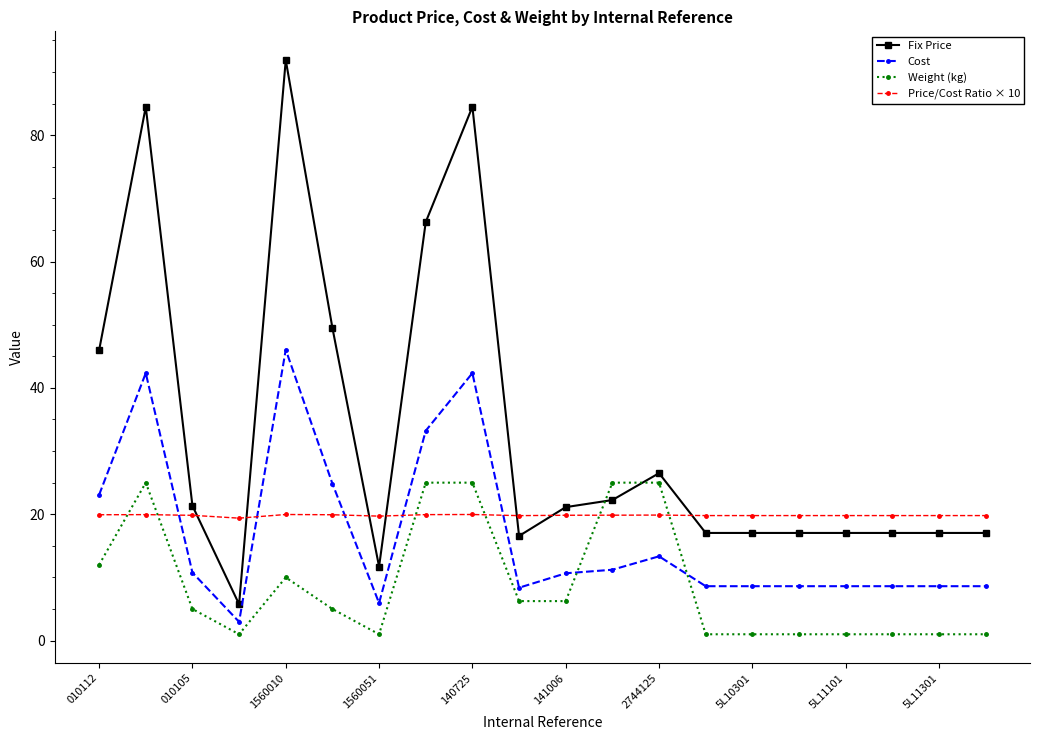

True or false: Weight (kg) and Fix Price cross at least once.

True